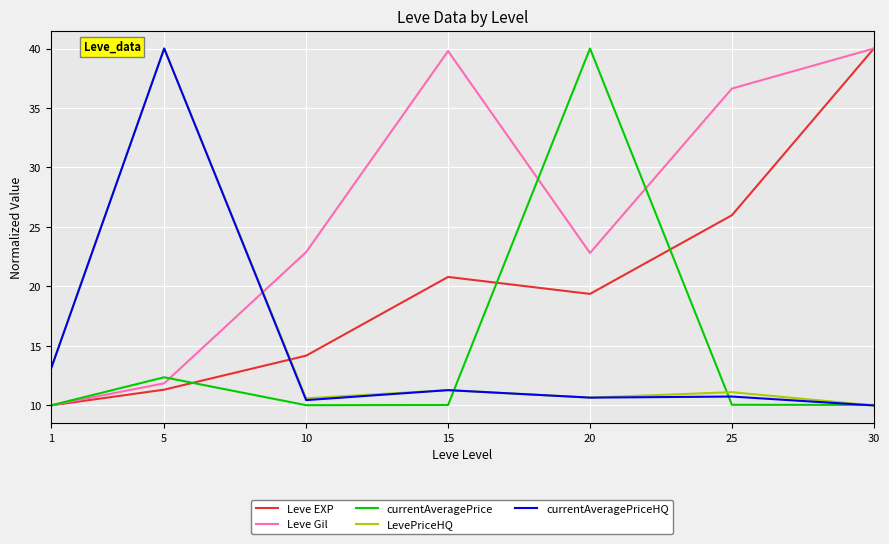

At which label is currentAveragePrice closest to 25?

5